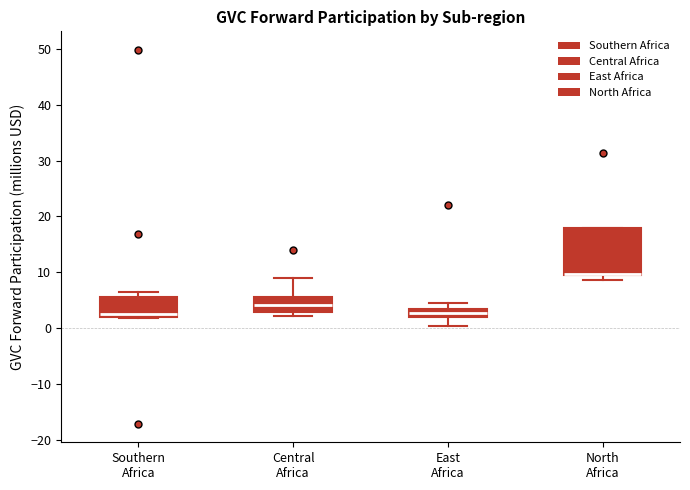

Which box is the tallest, from its lower edge to its upper edge?

North Africa